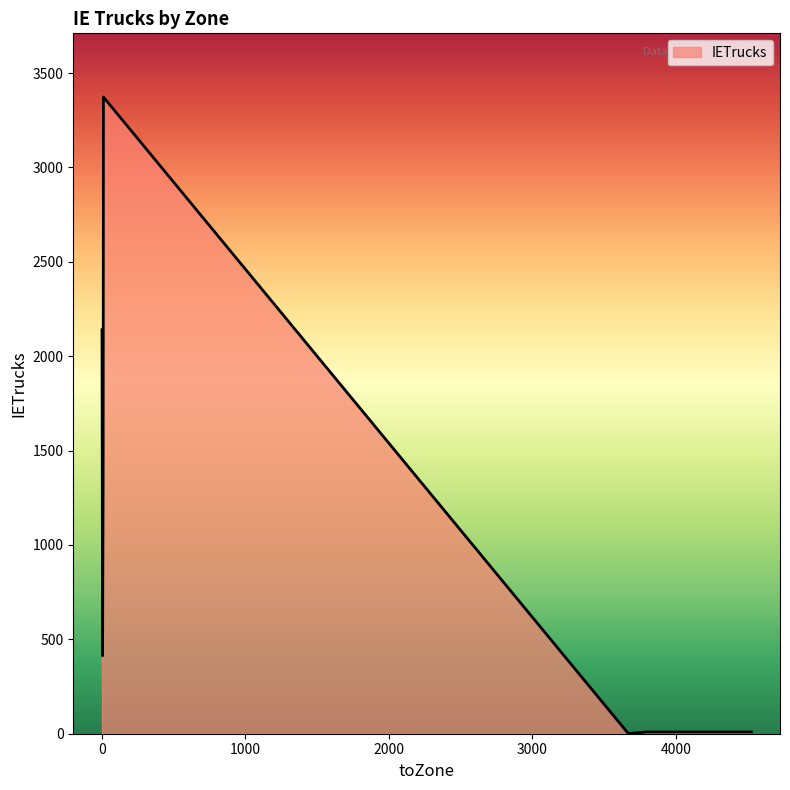

Does the chart have visible grid lines?

No